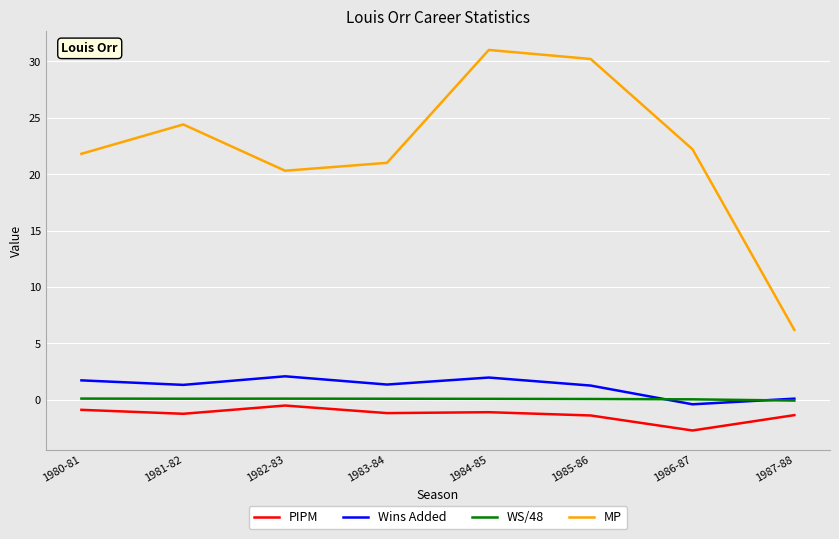

The Wins Added series shows 1.4 at 1983-84. True or false?

True